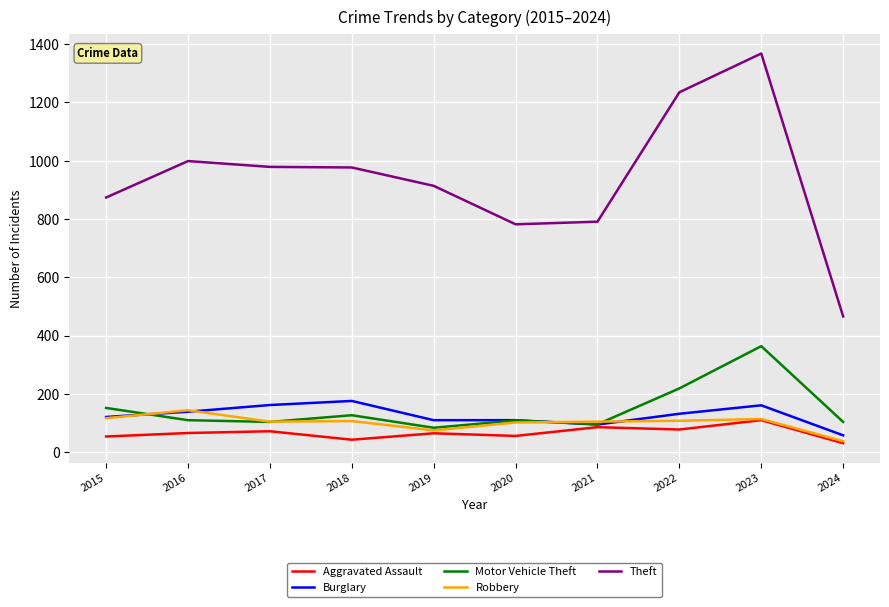

At which category is the sum across all series the highest?

2023